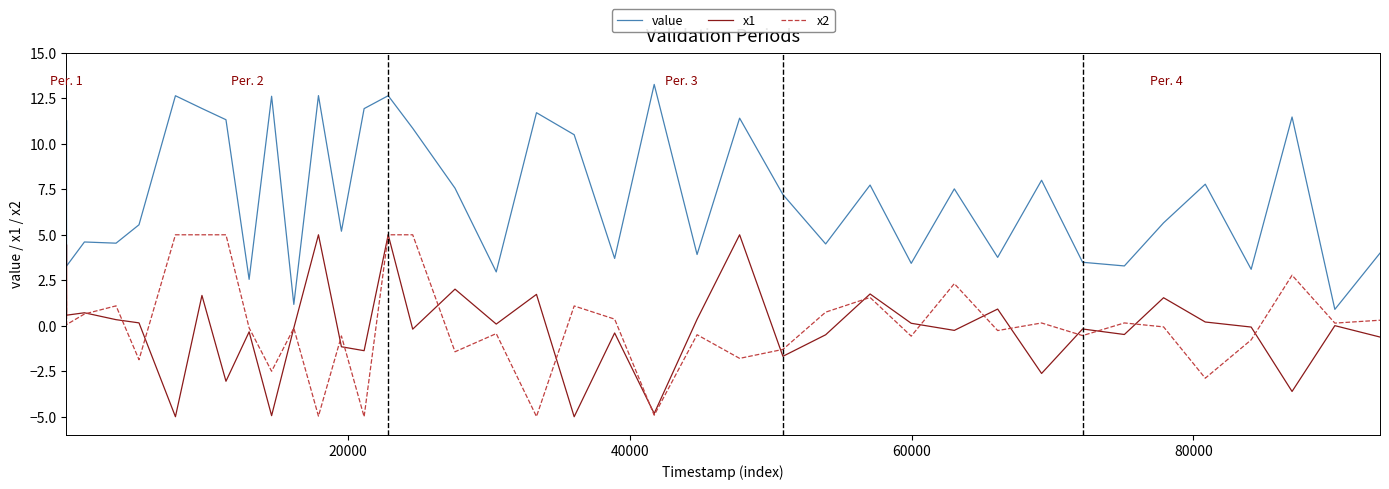

What is the maximum value shown in the chart?

13.3